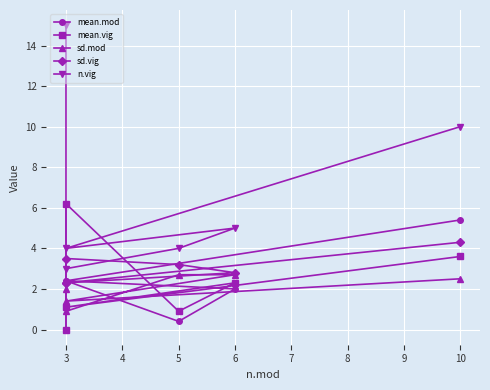

Which series ends up on top after the final intersection of sd.vig and mean.vig?

sd.vig